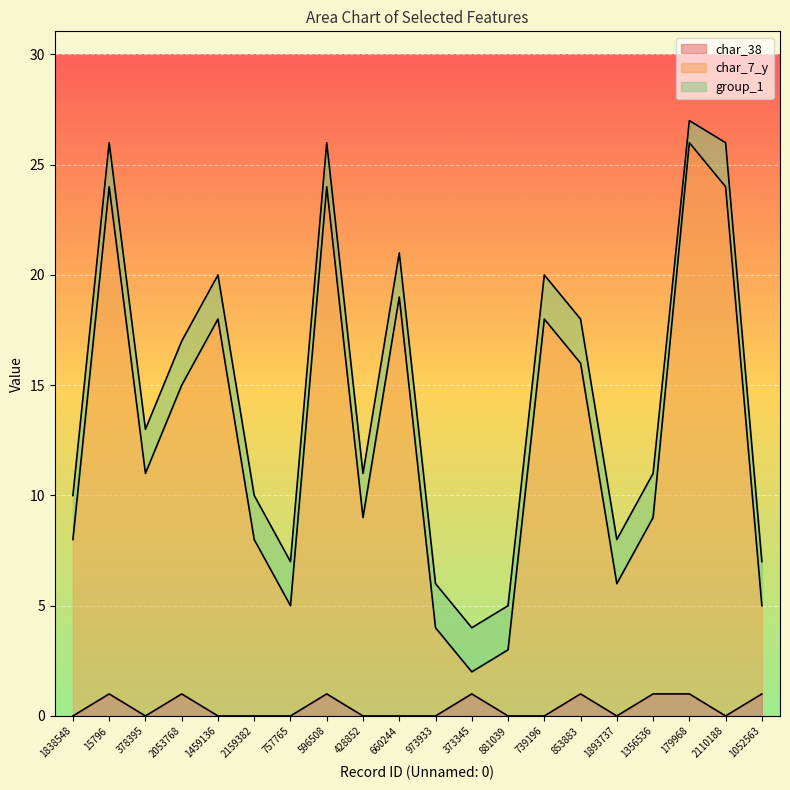

True or false: char_38 has a value of 1 at 373345.

True